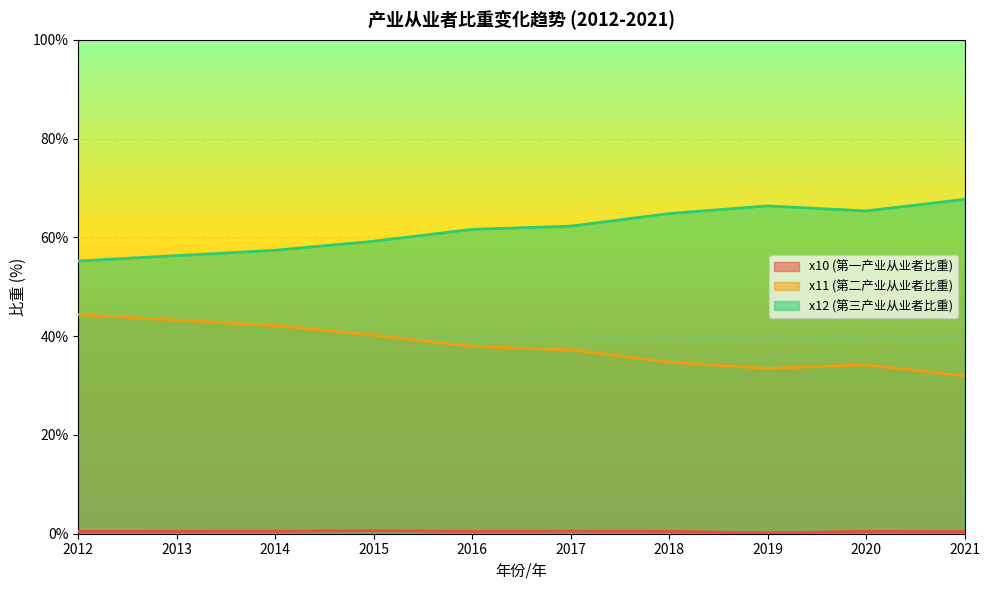

True or false: x10 (第一产业从业者比重) and x11 (第二产业从业者比重) cross at least once.

False